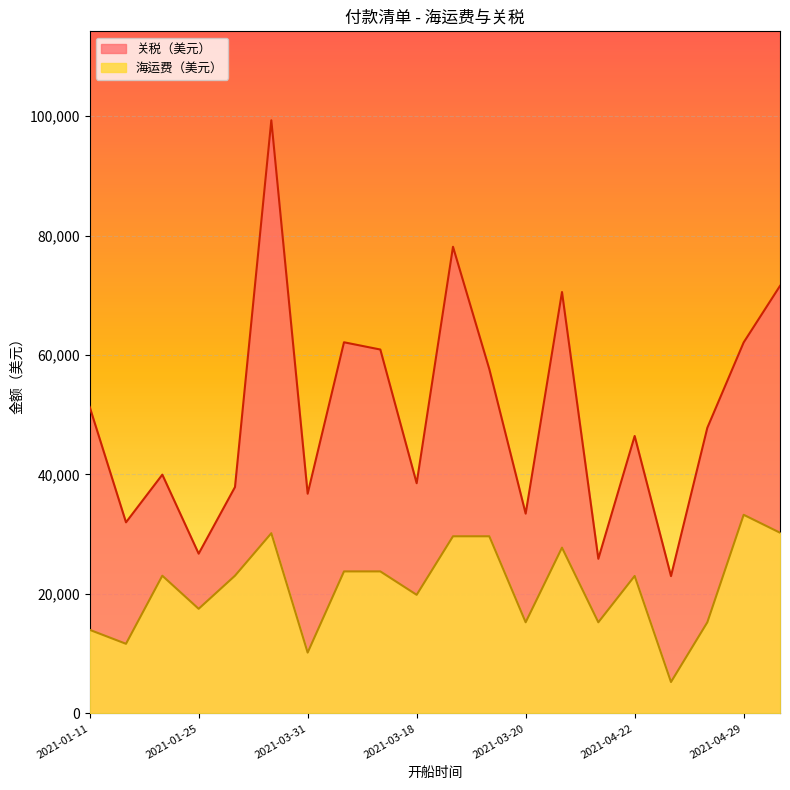

Is it true that 关税（美元） equals 68139.8 at 2021-01-25?

False